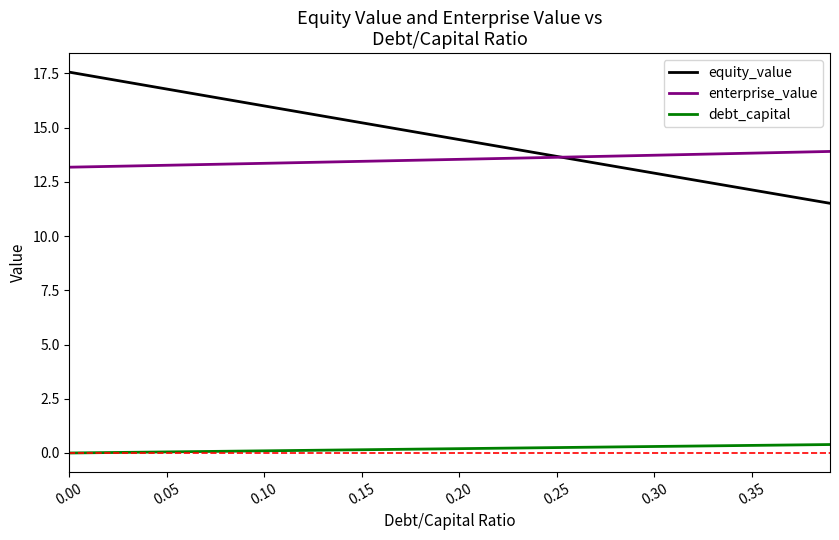

Is this an area chart (filled region under the line)?

No